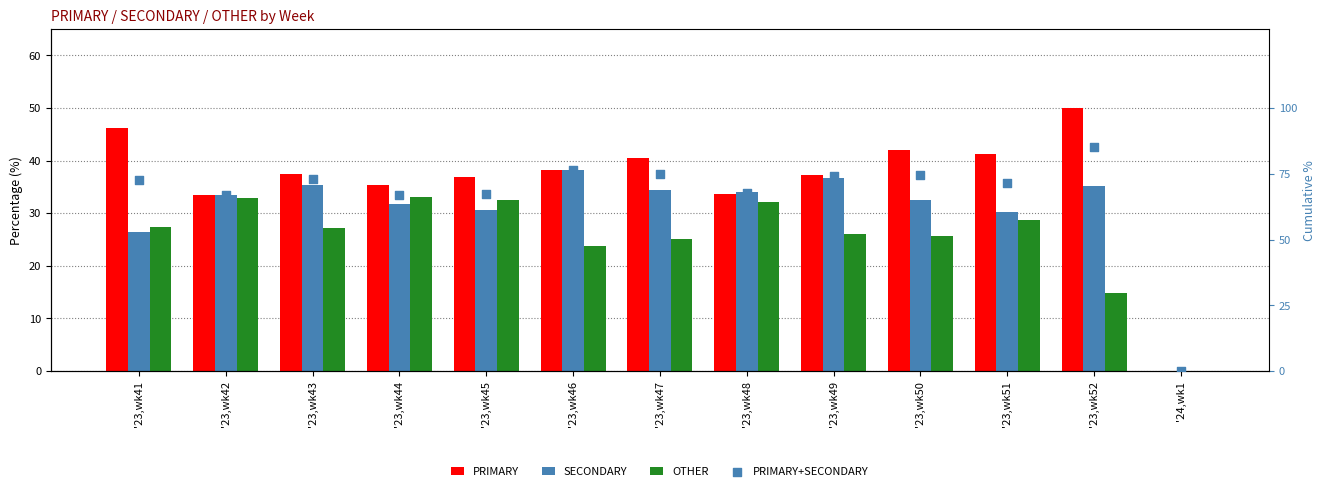

Is the value of OTHER at '23,wk43 greater than the value of PRIMARY+SECONDARY at '23,wk49?

No